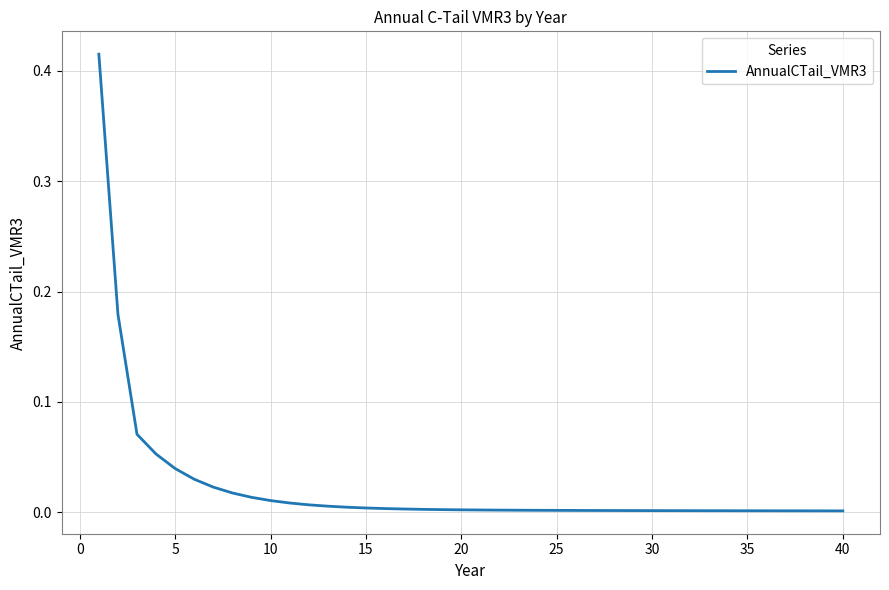

Does the chart display data point markers on the line(s)?

No